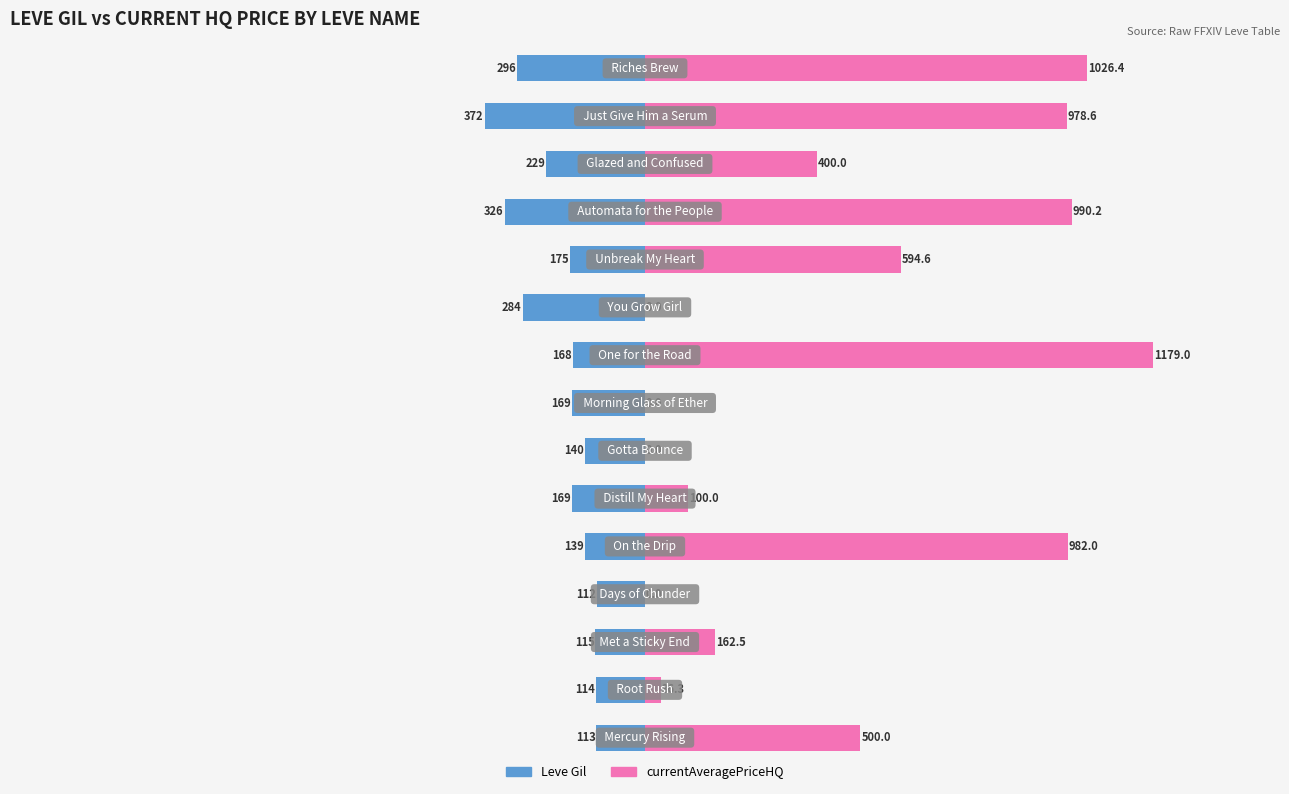

Is the value of currentAveragePriceHQ at 13 greater than the value of Leve Gil at 9?

Yes